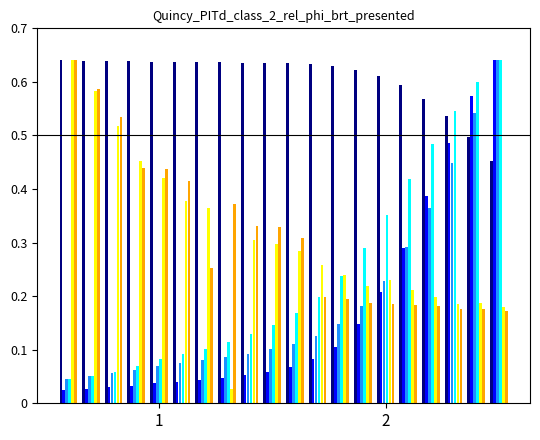

How many series are shown in this chart?

6